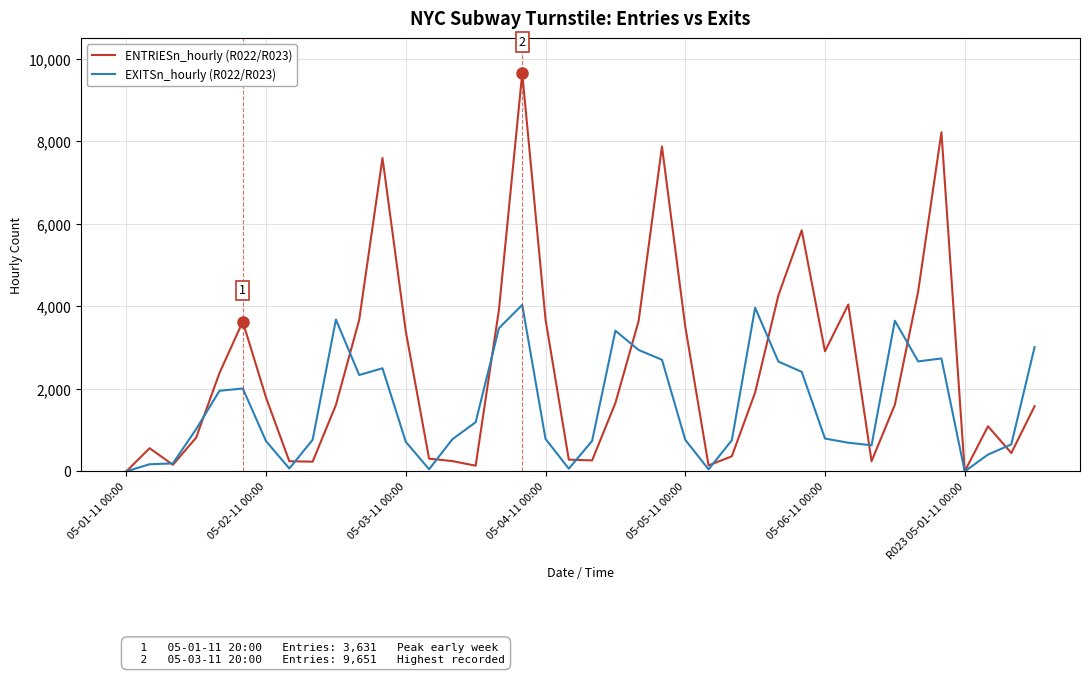

Rank the series by their maximum value, from highest to lowest.

ENTRIESn_hourly (R022/R023), EXITSn_hourly (R022/R023)